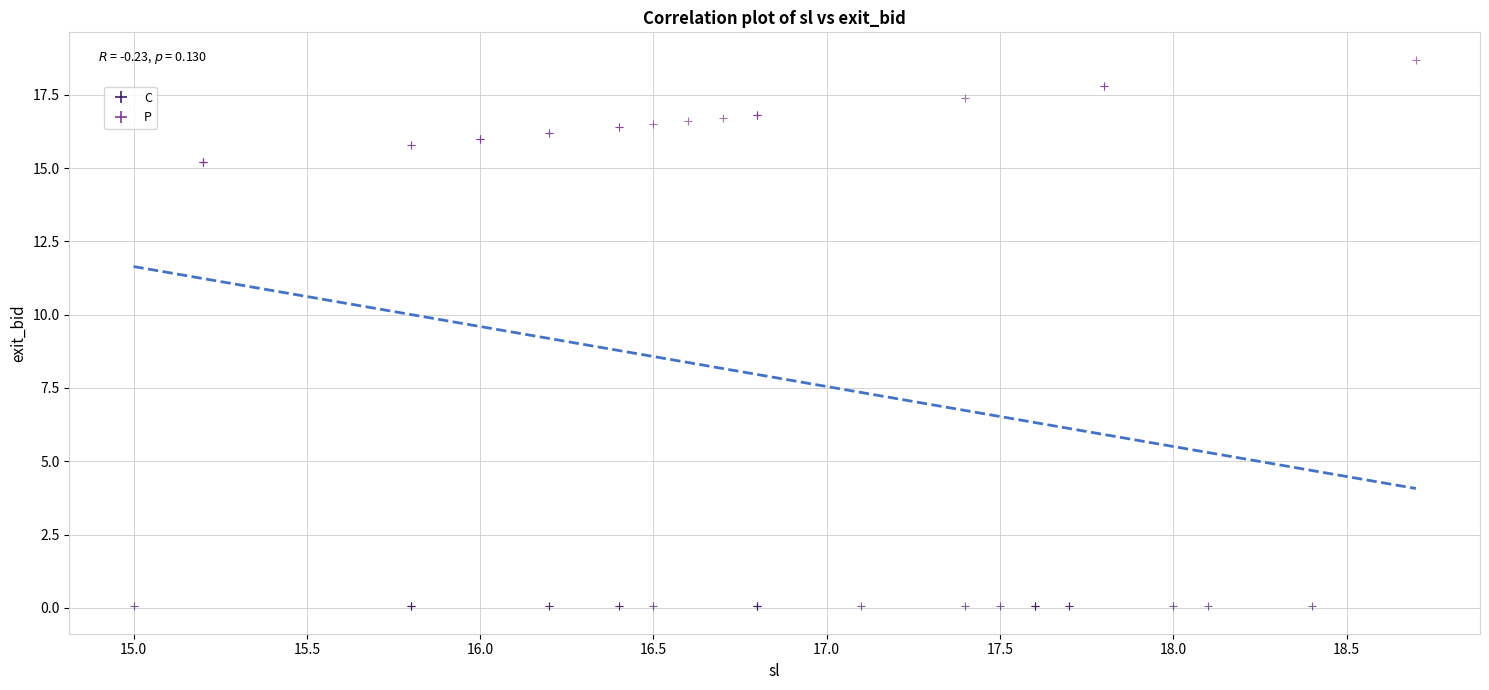

Which series contains the highest Y value?

P